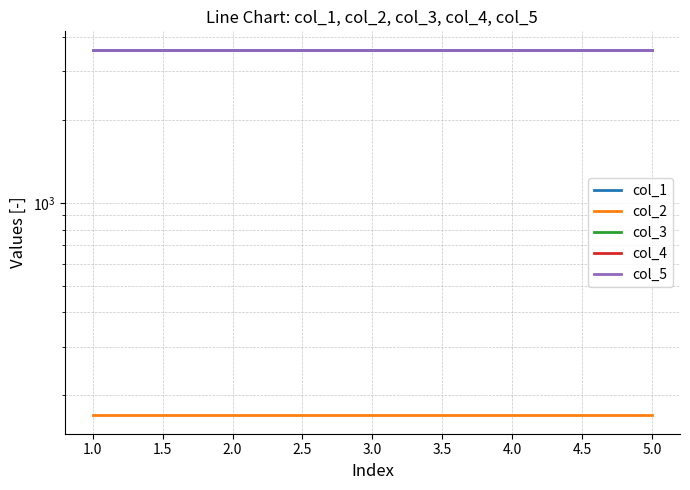

At how many categories does at least one series exceed 827?

5